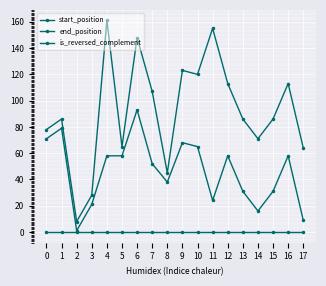

Is the value of end_position at 6 greater than the value of is_reversed_complement at 5?

Yes